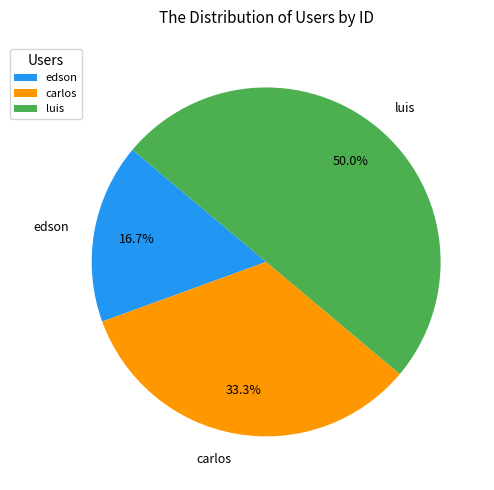

What is the largest slice in the pie chart?

luis